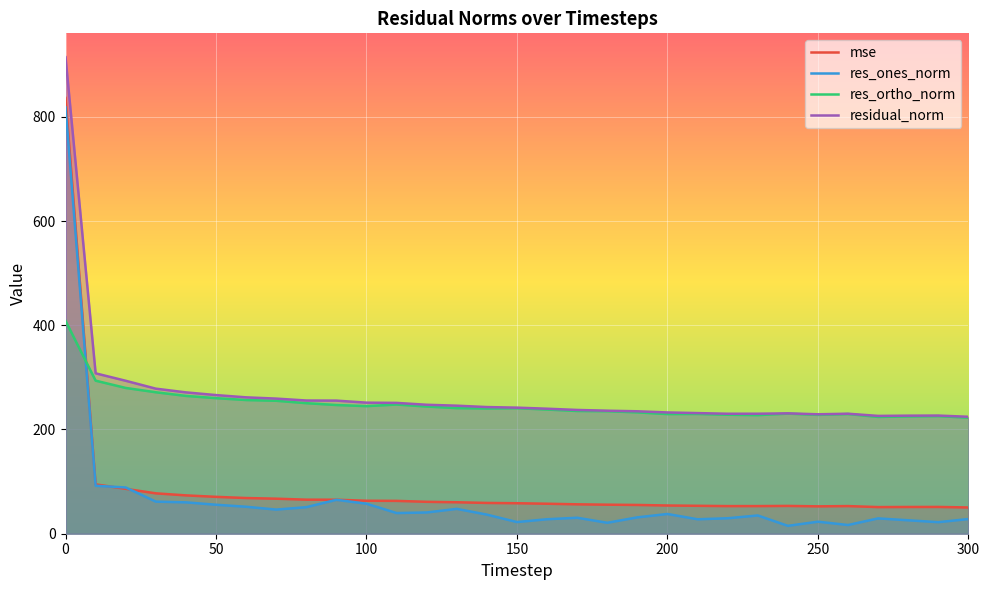

What are all the series names shown in the legend?

mse, res_ones_norm, res_ortho_norm, residual_norm